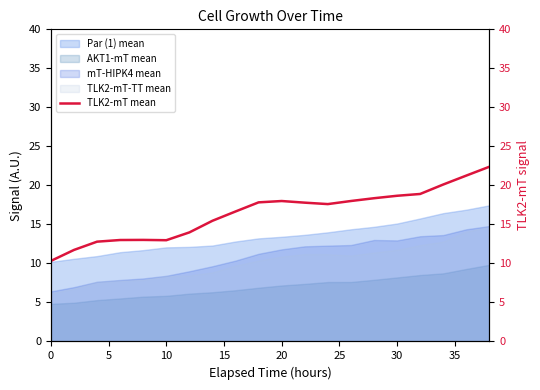

What is the highest value of the Par (1) mean series?

17.4